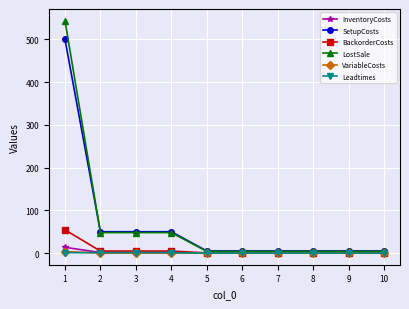

The value of VariableCosts at 10 is 0.0. True or false?

True